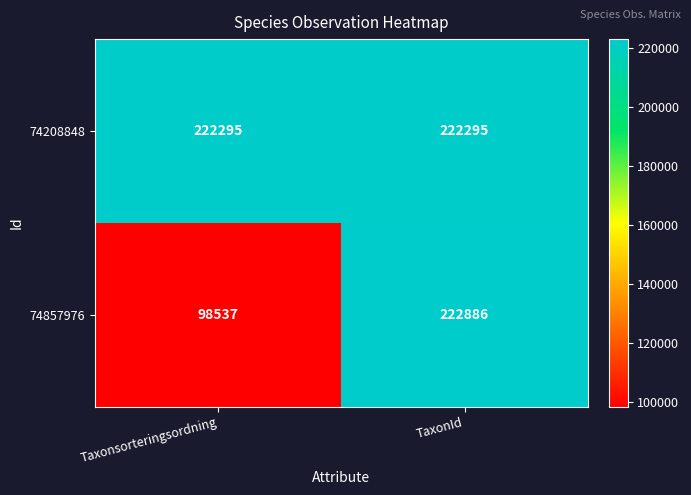

Which category has the lowest value across all series?

Taxonsorteringsordning